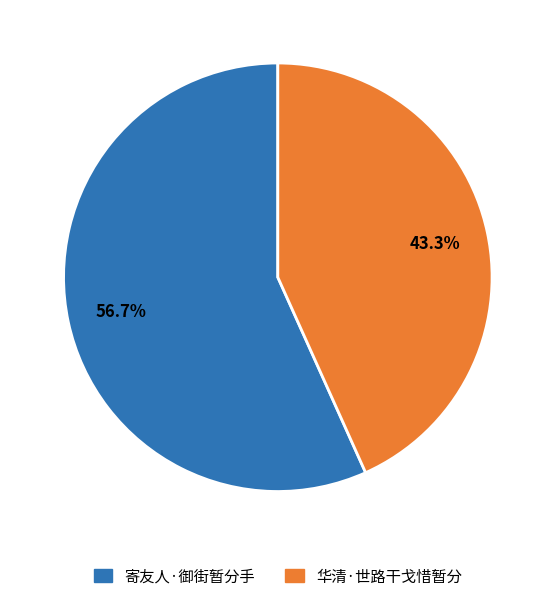

What is the ratio of the value at 华清·世路干戈惜暂分 to the value at 寄友人·御街暂分手?

0.8